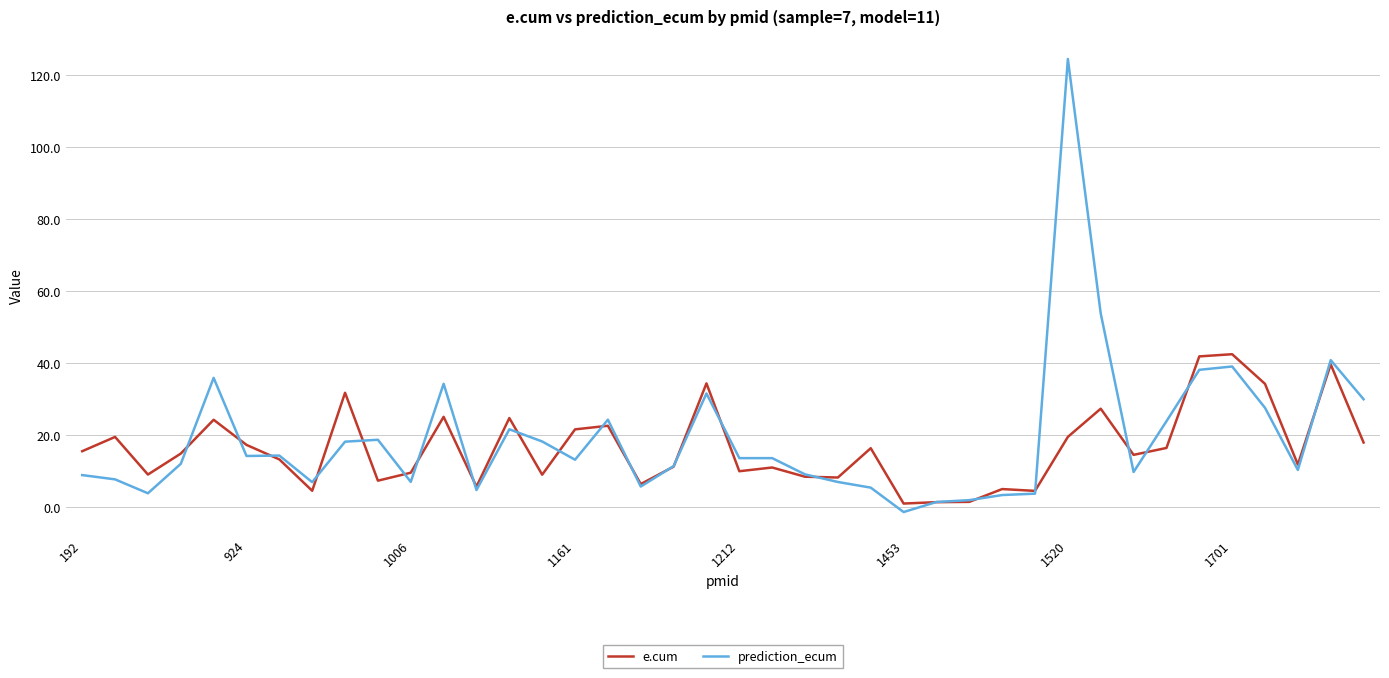

Which series has the widest spread of values?

prediction_ecum